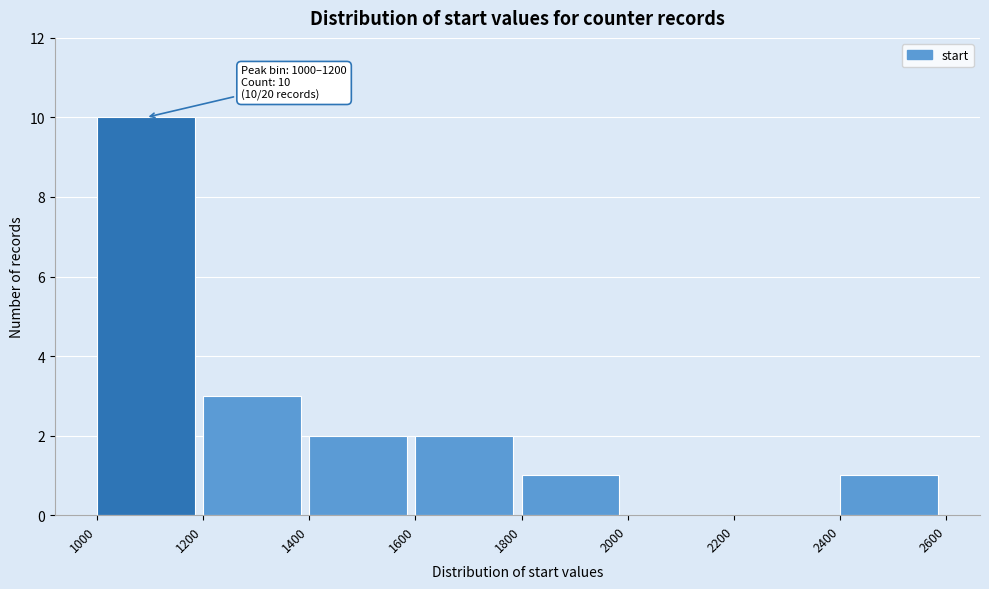

Which range on the x-axis has the tallest bar?

1000 to 1200